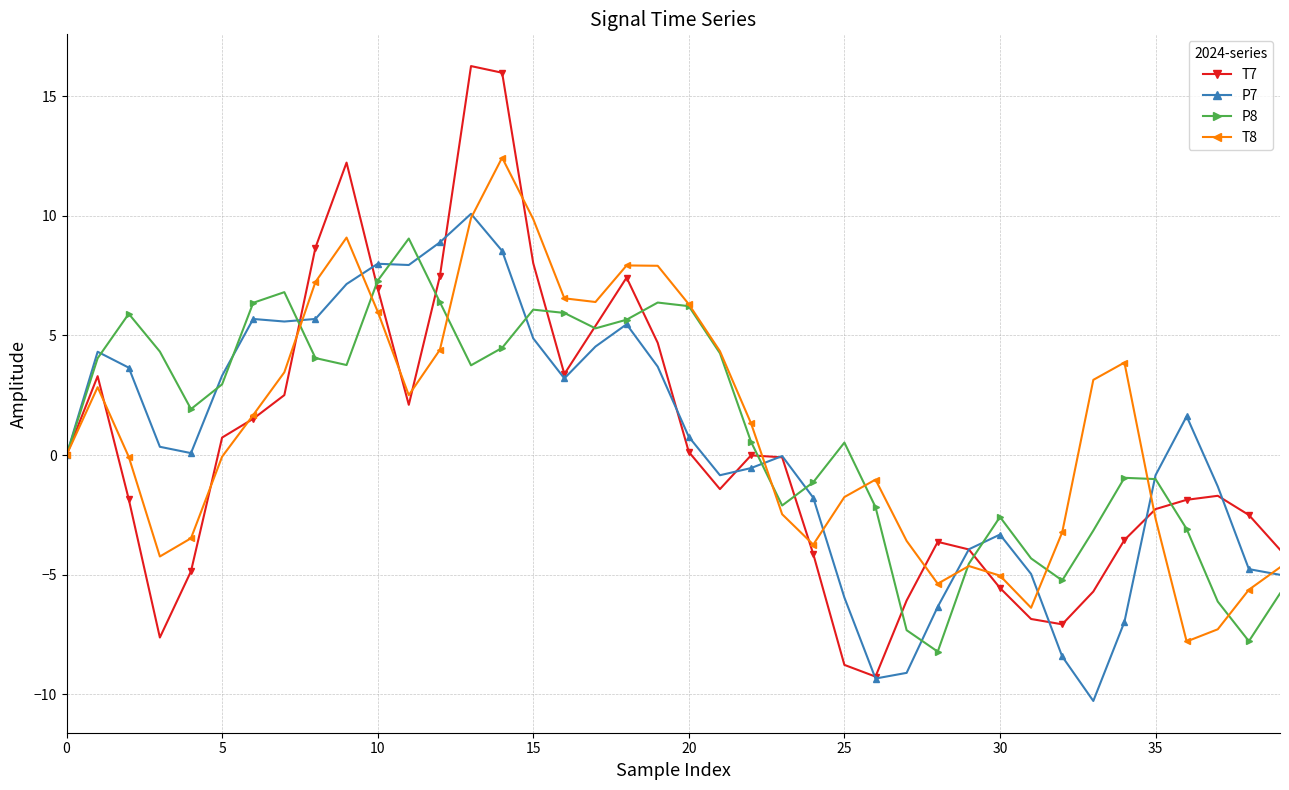

What is the highest value of the T7 series?

16.3